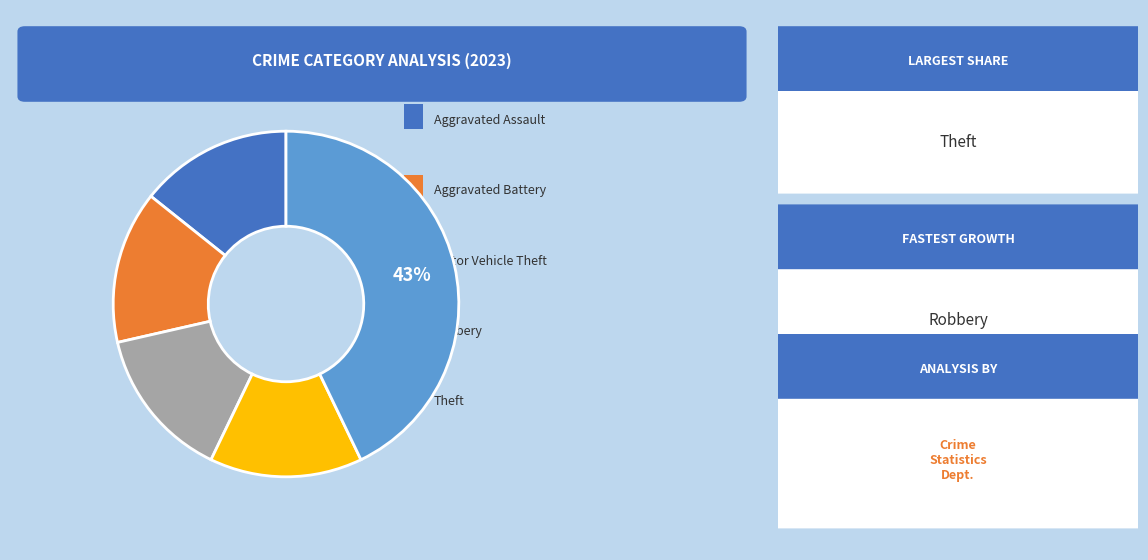

Does any single category account for the majority?

No